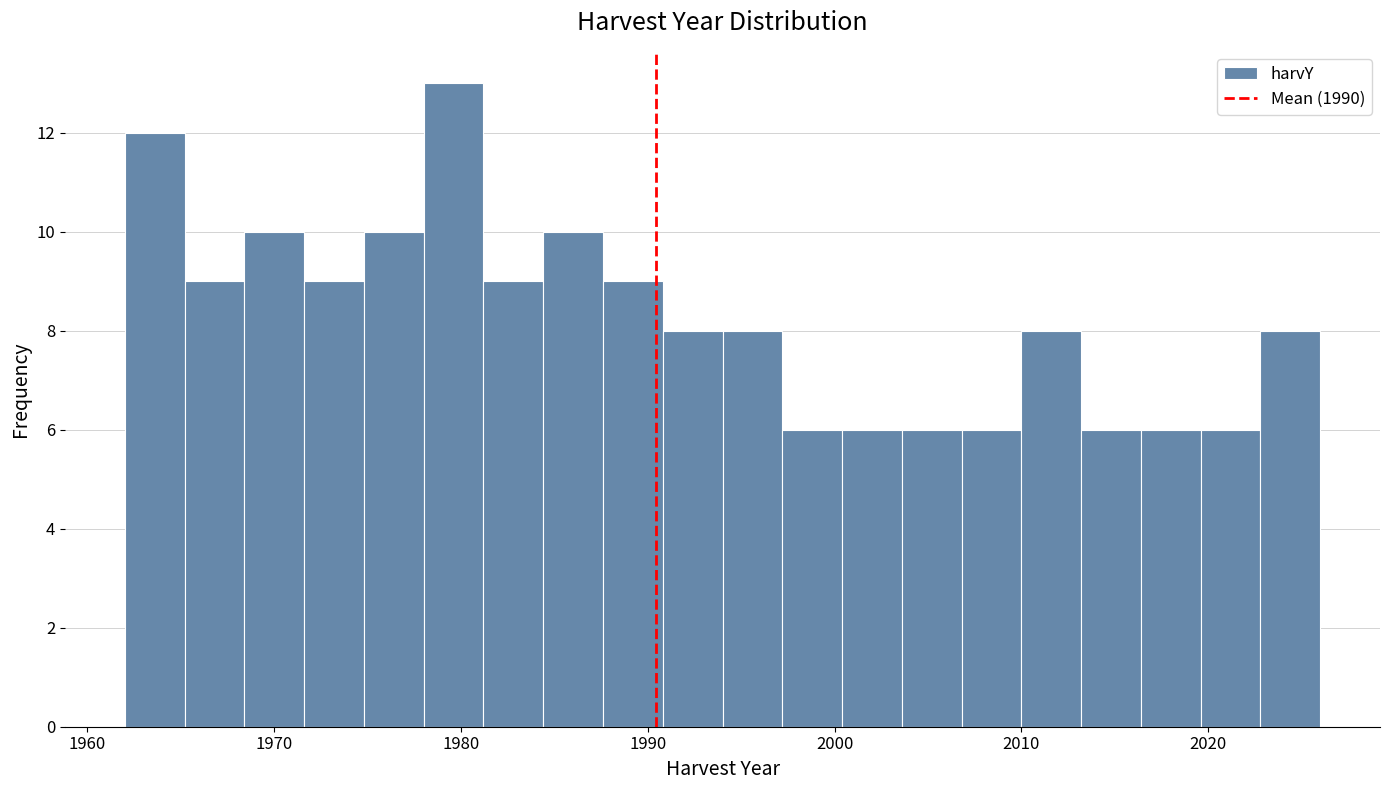

Around what value on the x-axis is the tallest bar? Give the approximate position of its centre, as read against the axis.

1980